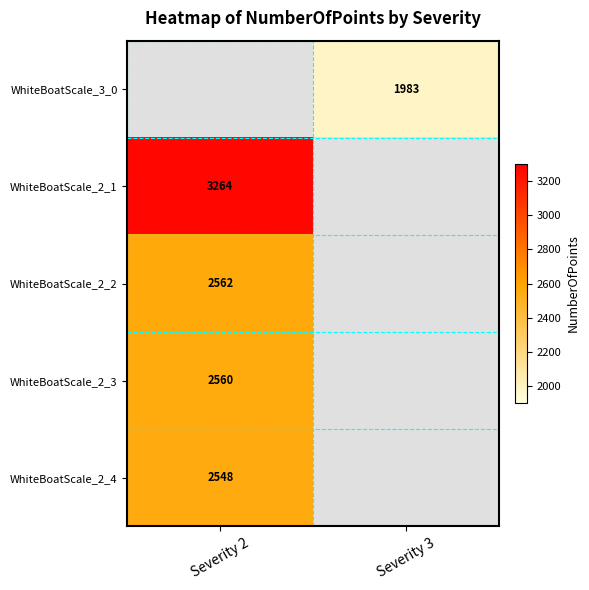

The WhiteBoatScale_2_2 series shows 2562 at Severity 2. True or false?

True